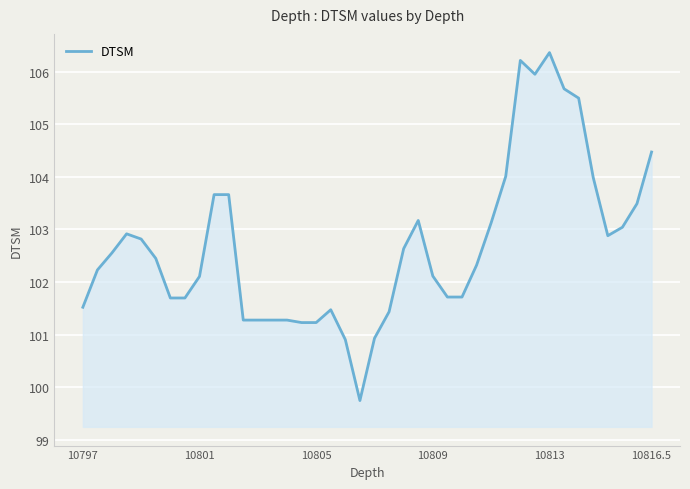

What is the difference between the maximum and minimum values?

6.6